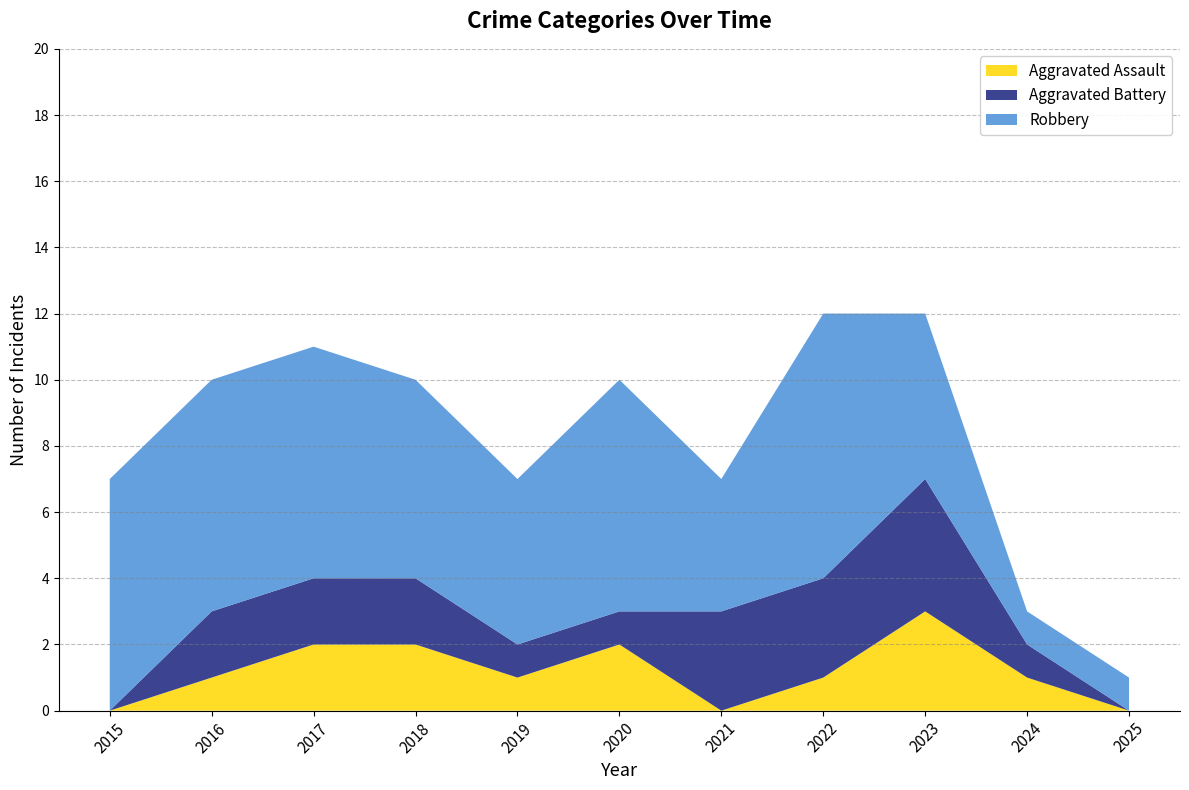

Reading left to right, transcribe all the data shown in this chart.

Aggravated Assault: 0	1	2	2	1	2	0	1	3	1	0
Aggravated Battery: 0	2	2	2	1	1	3	3	4	1	0
Robbery: 7	7	7	6	5	7	4	8	5	1	1